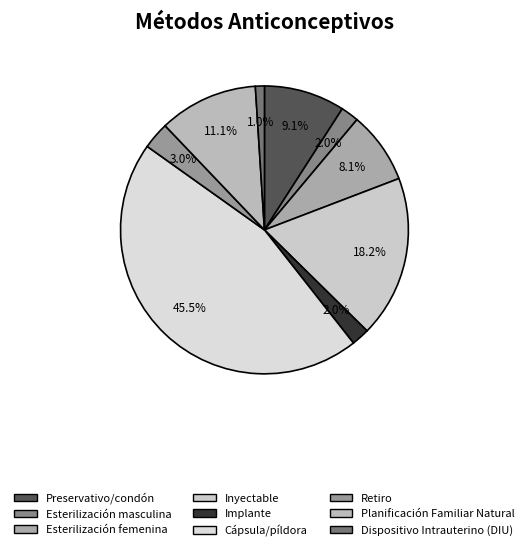

What percentage do Implante and Esterilización masculina together represent?

4.0%